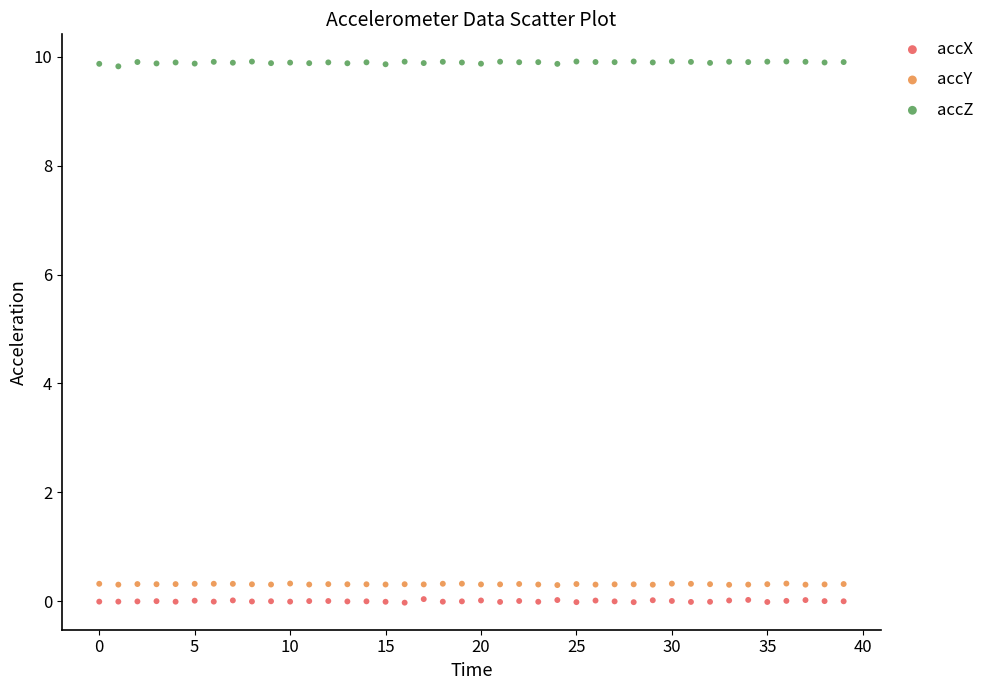

Which series contains the highest Y value?

accZ